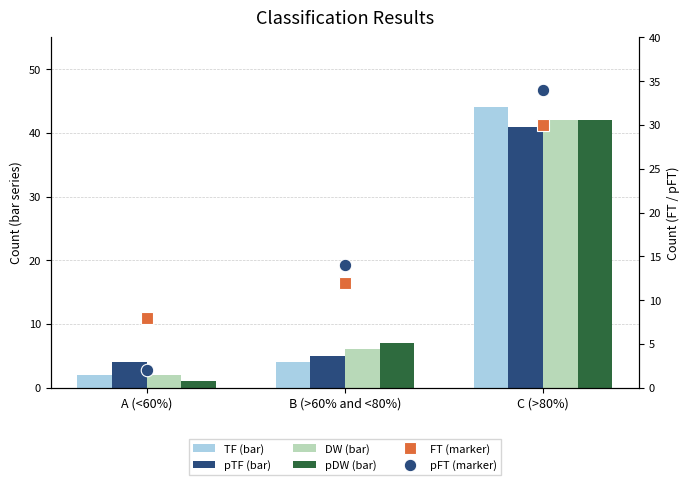

What is the total value across all series at A (<60%)?

19